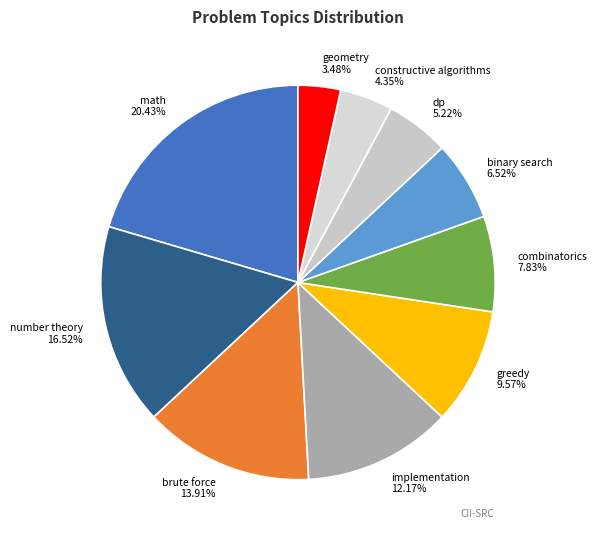

What percentage is NOT represented by dp?

94.8%